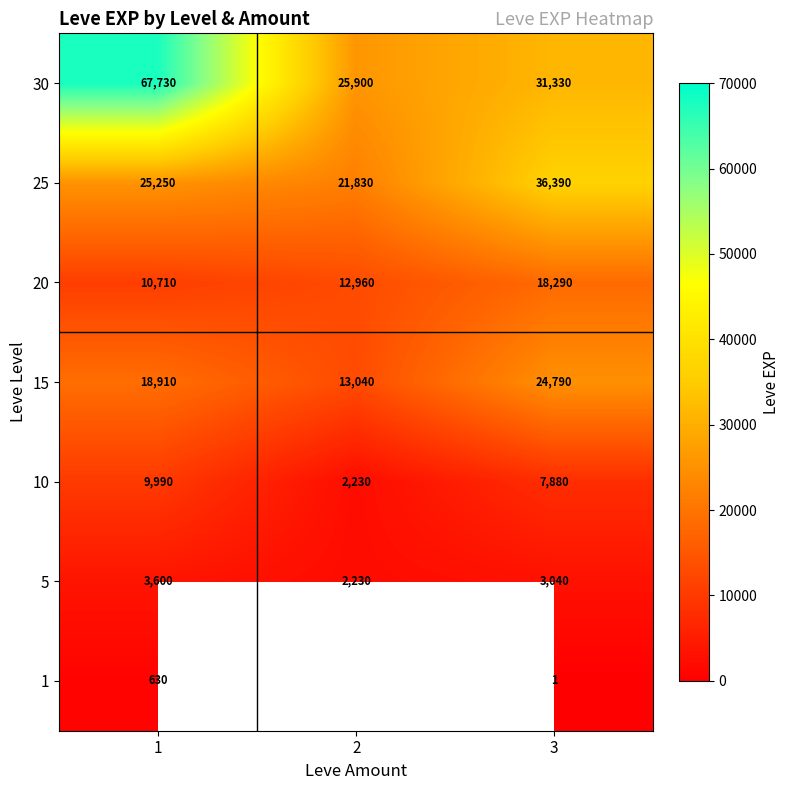

At which label does 30 reach its minimum?

2